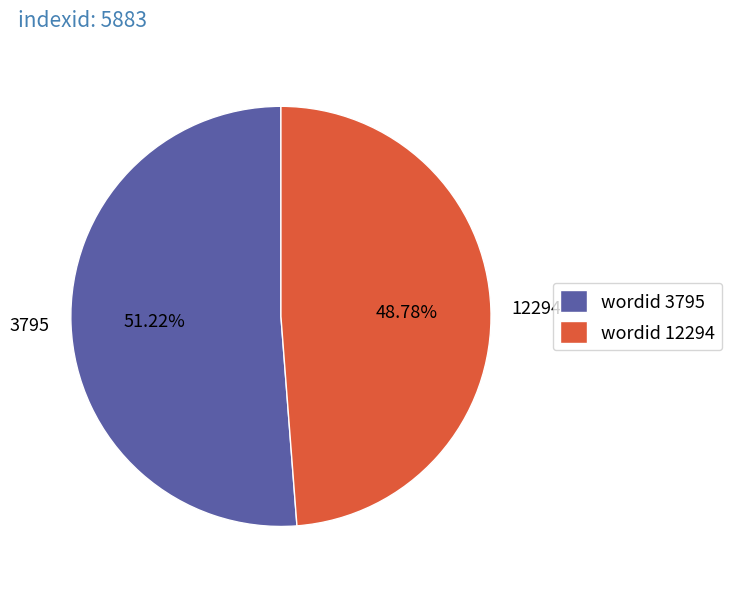

Which category accounts for the majority?

3795